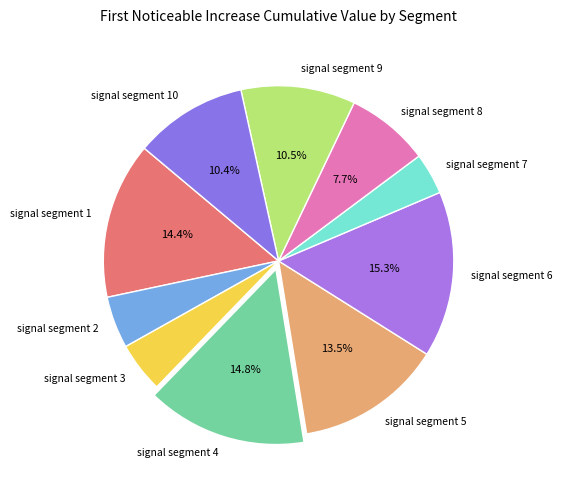

Count the number of slices in the pie.

10